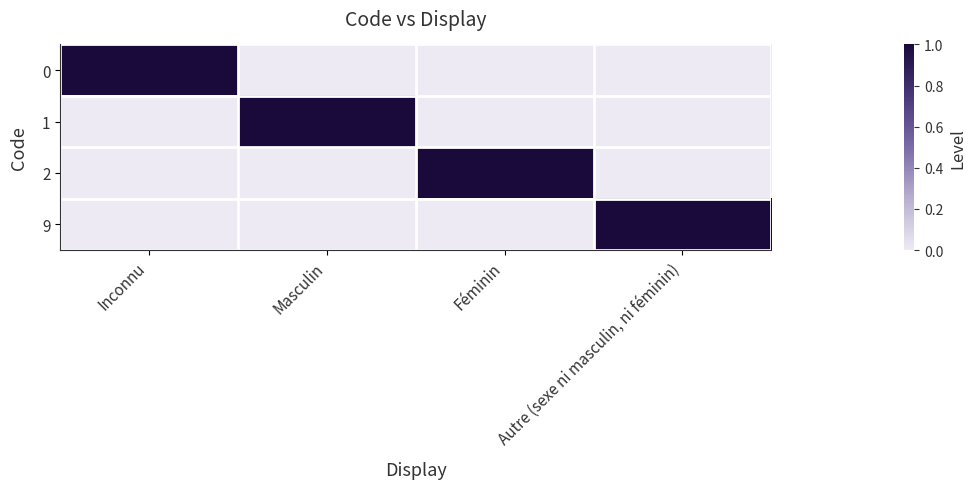

What is the spread (max minus min) of values at Autre (sexe ni masculin, ni féminin)?

1